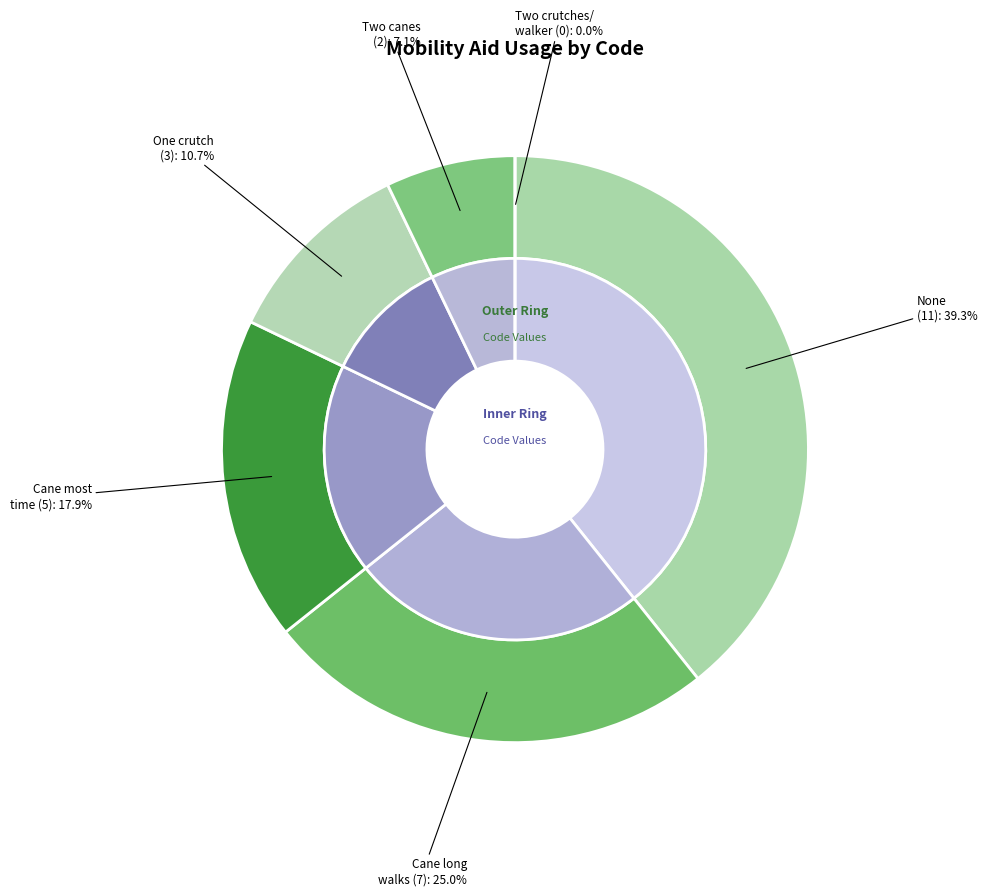

Do None (11) and Cane/Walking stick most of the time (5) together represent more than half of the pie?

Yes